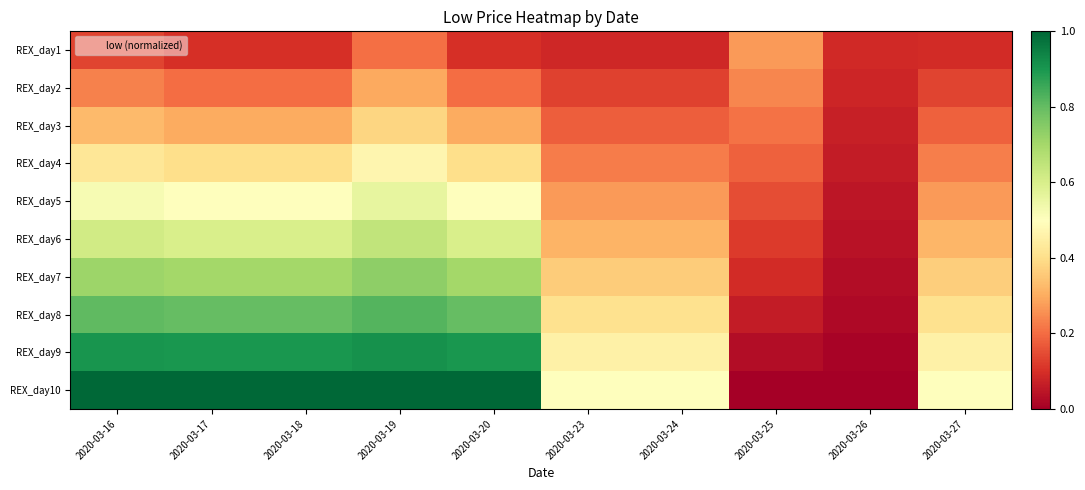

Rank the series by their maximum value, from highest to lowest.

REX_day10, REX_day9, REX_day8, REX_day7, REX_day6, REX_day5, REX_day4, REX_day3, REX_day2, REX_day1